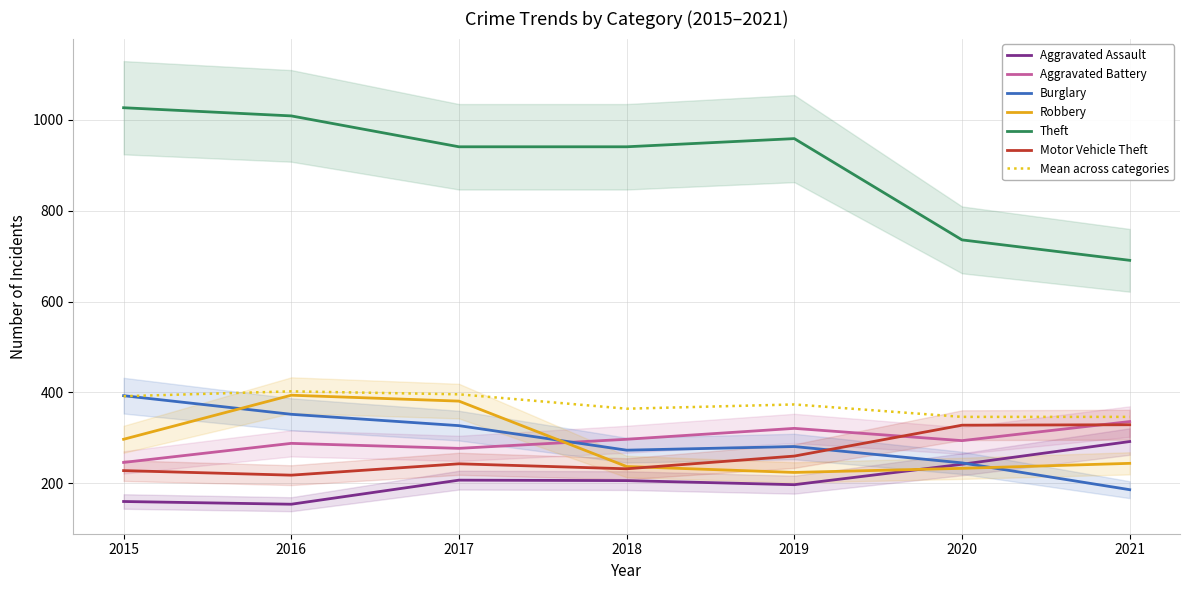

Count the number of categories in the chart.

7